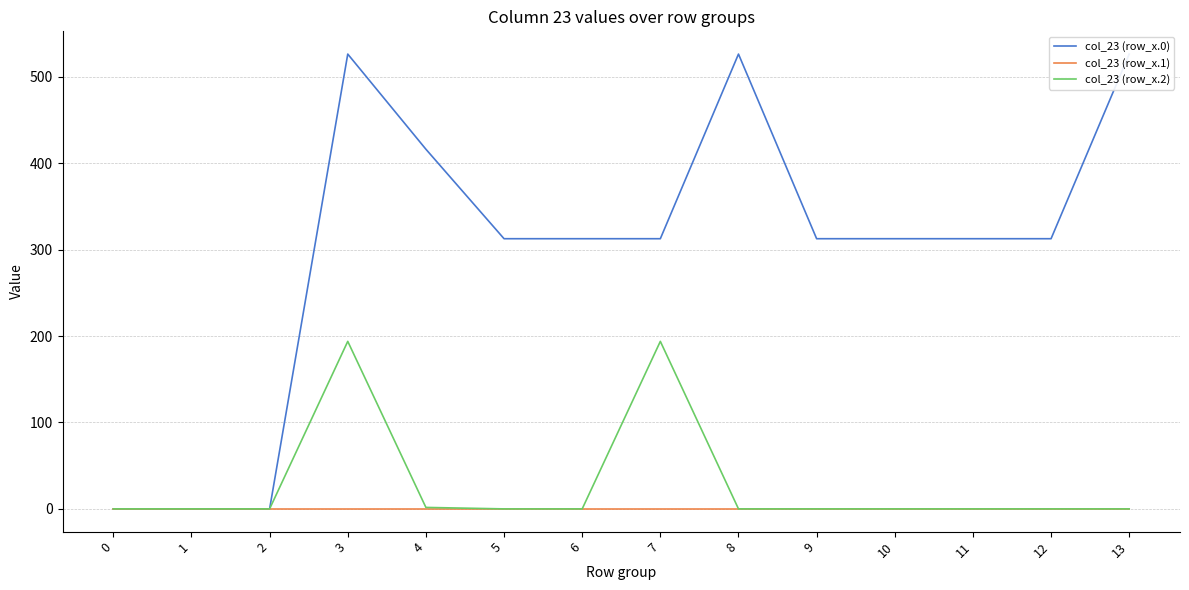

List the series in order of their peak value, lowest first.

col_23 (row_x.1), col_23 (row_x.2), col_23 (row_x.0)